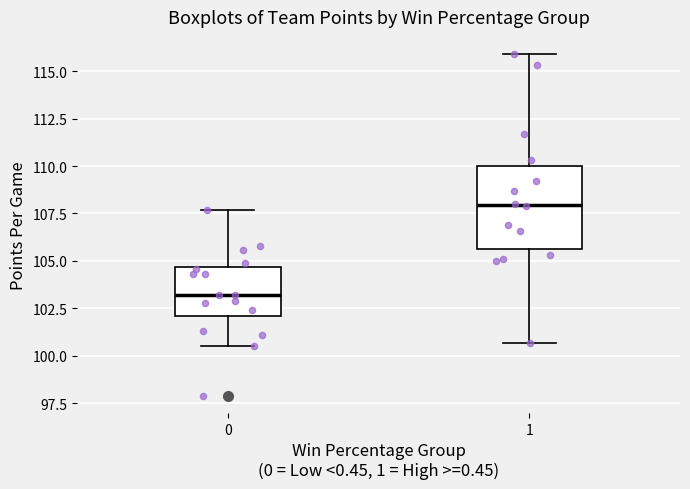

Reading left to right, read every box against the y-axis: the position of its median line, the range the box covers, and the ends of its whiskers. The values are not printed on the chart, so give them approximately, as read against the axis.

0: median 103.0, box 102.0 to 104.5, whiskers 100.5 to 107.5
1: median 108.0, box 105.5 to 110.0, whiskers 100.5 to 116.0